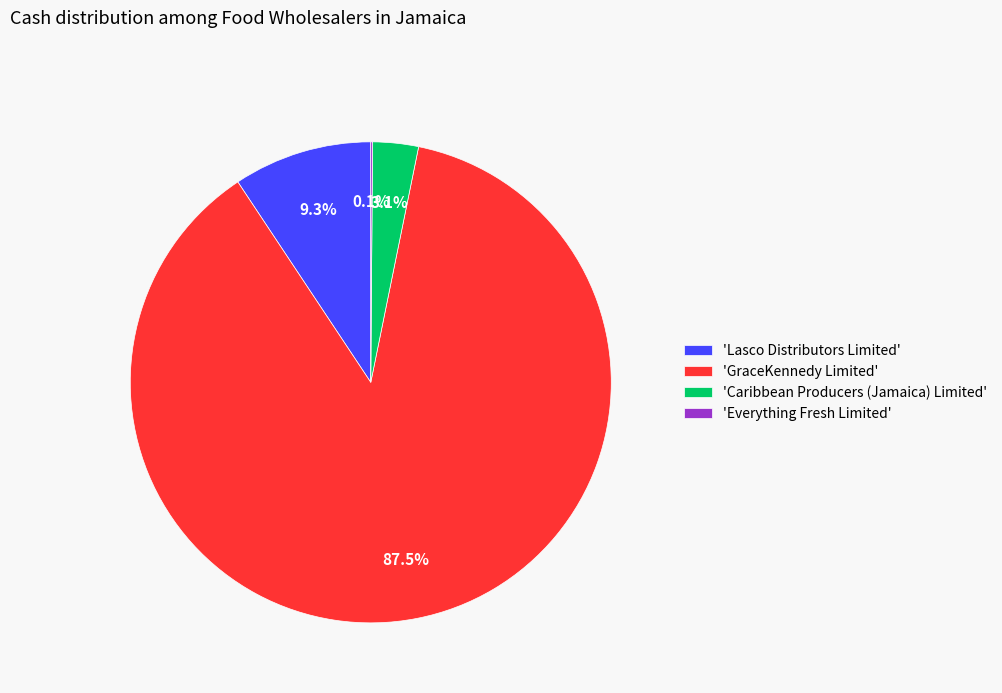

Which category has the biggest portion of the pie?

'GraceKennedy Limited'